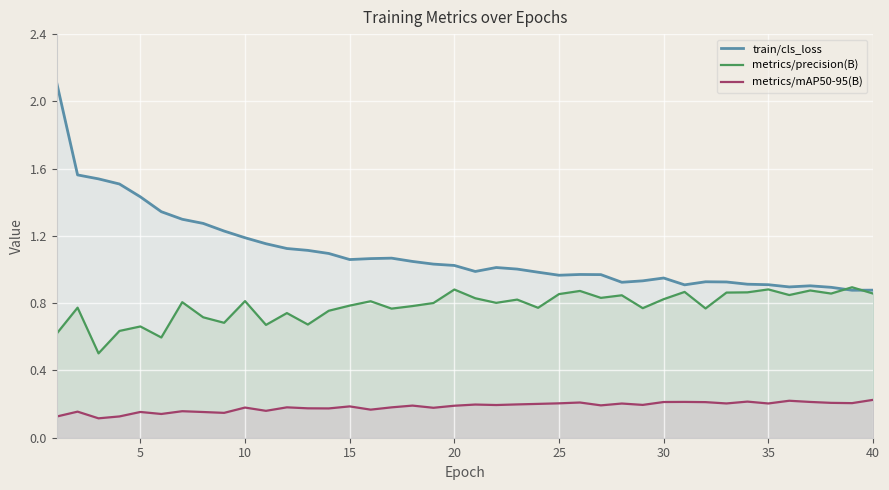

What is the maximum value shown in the chart?

2.1